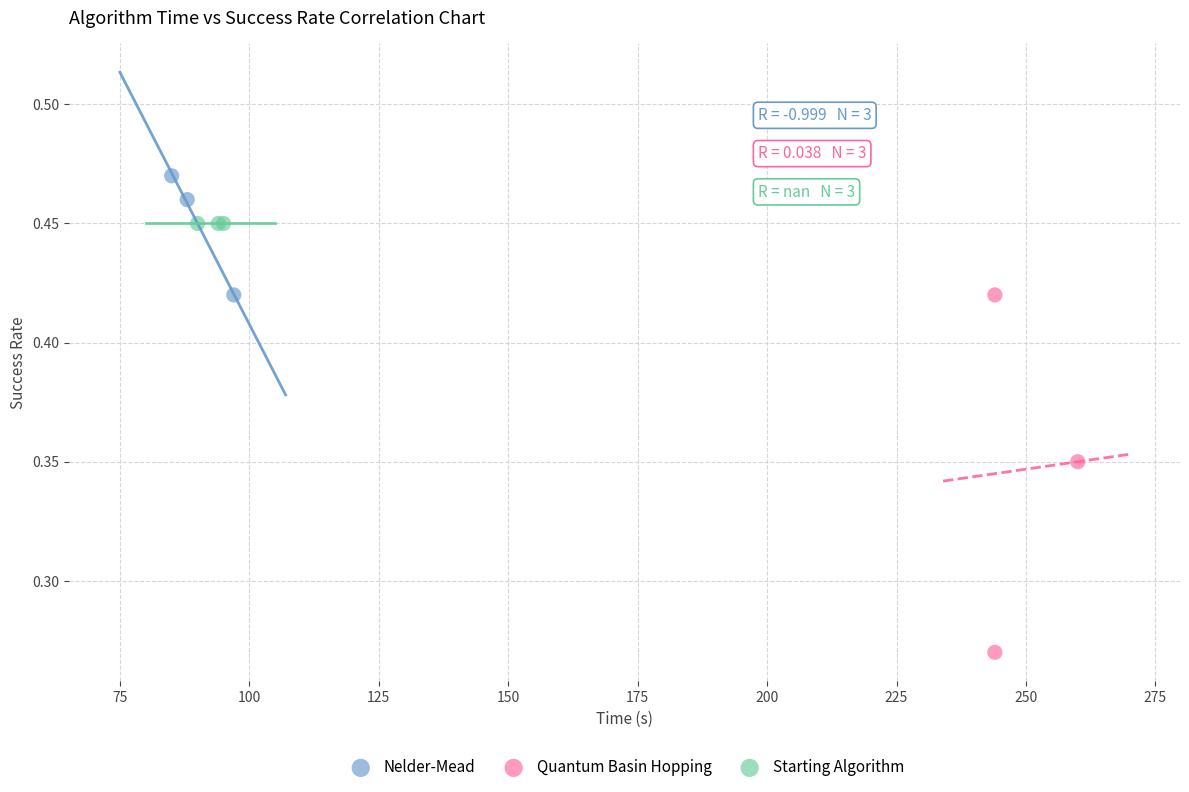

Which series contains the lowest Y value?

Quantum Basin Hopping